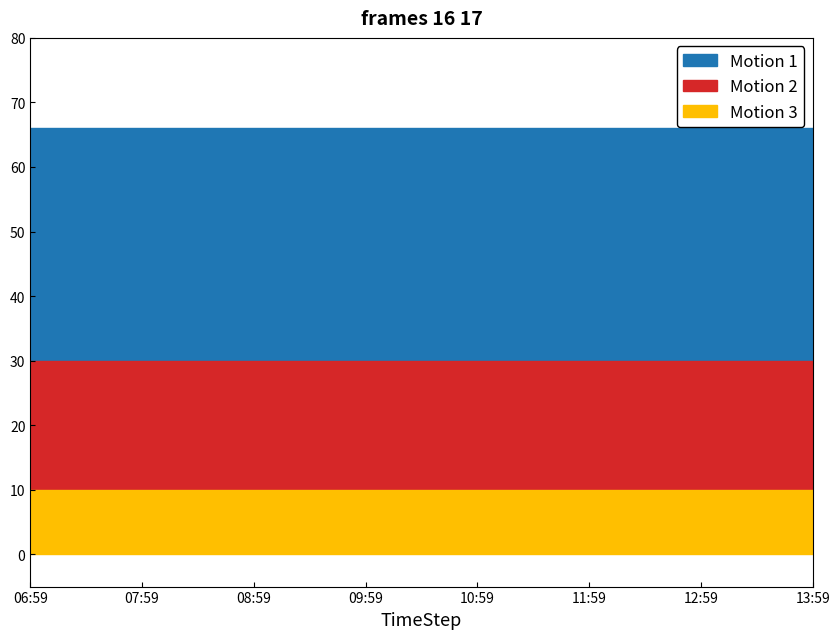

True or false: LB has more than 0 interior local peaks.

False